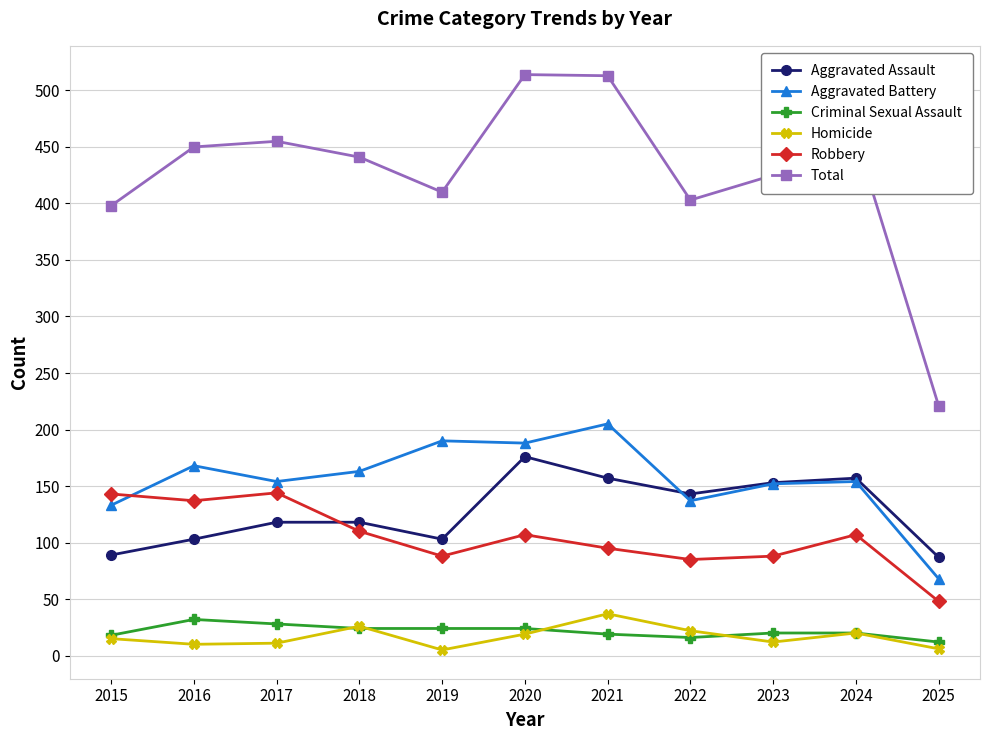

How many values in the Robbery series are below 107?

5